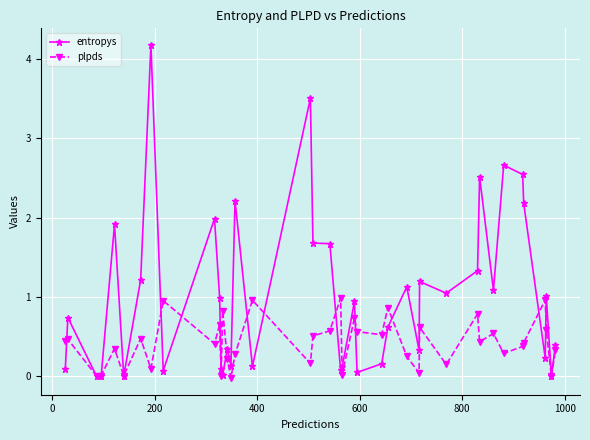

True or false: entropys and plpds cross at least once.

True